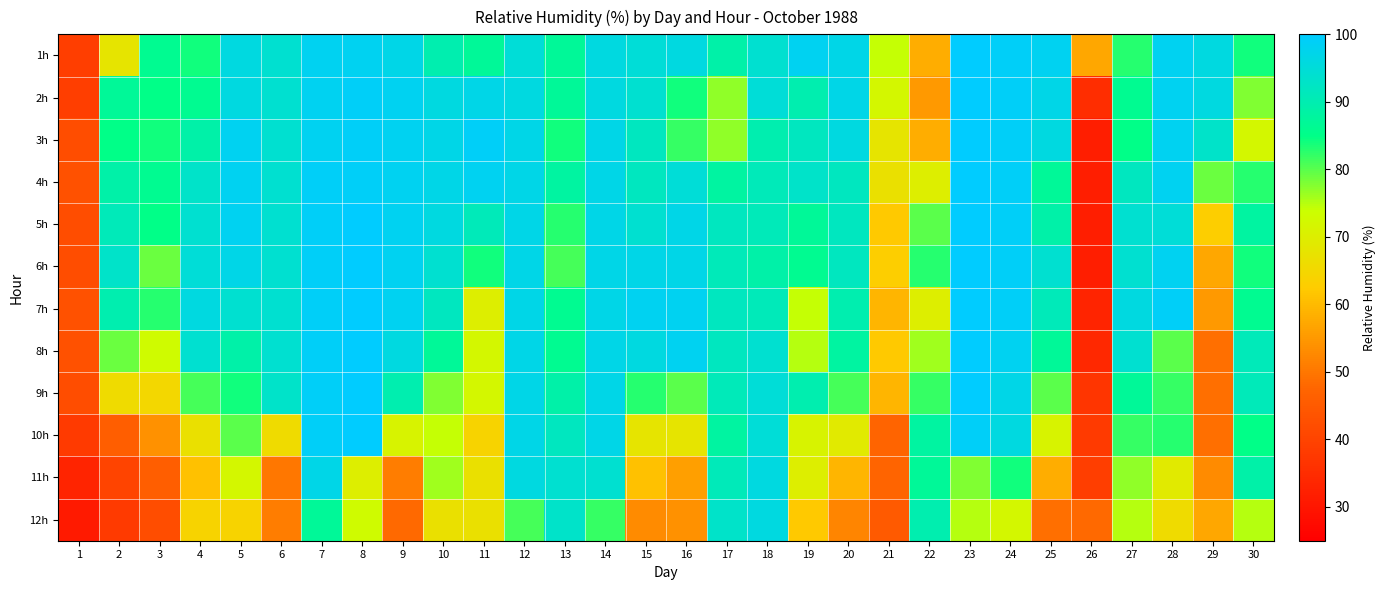

Between 6 and 15, which series saw the biggest shift?

11h